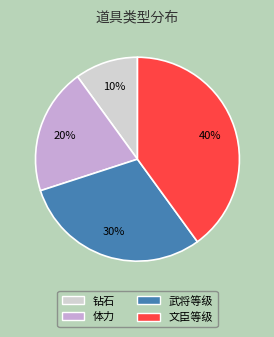

Combined, do 体力 and 钻石 account for over 50%?

No